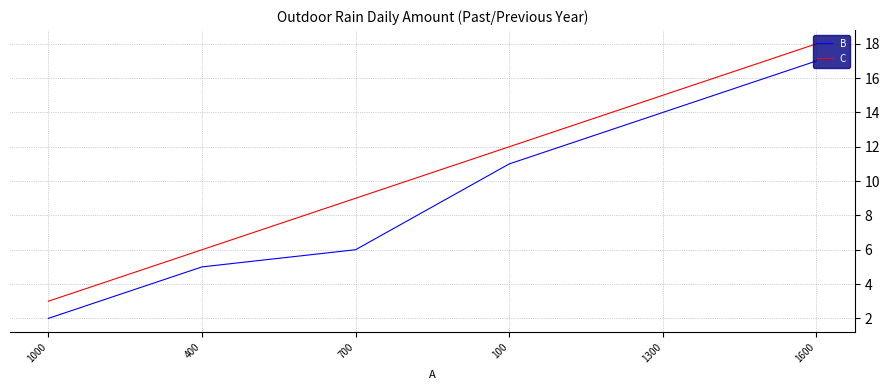

Rank the categories by C value from lowest to highest.

1000, 400, 700, 100, 1300, 1600